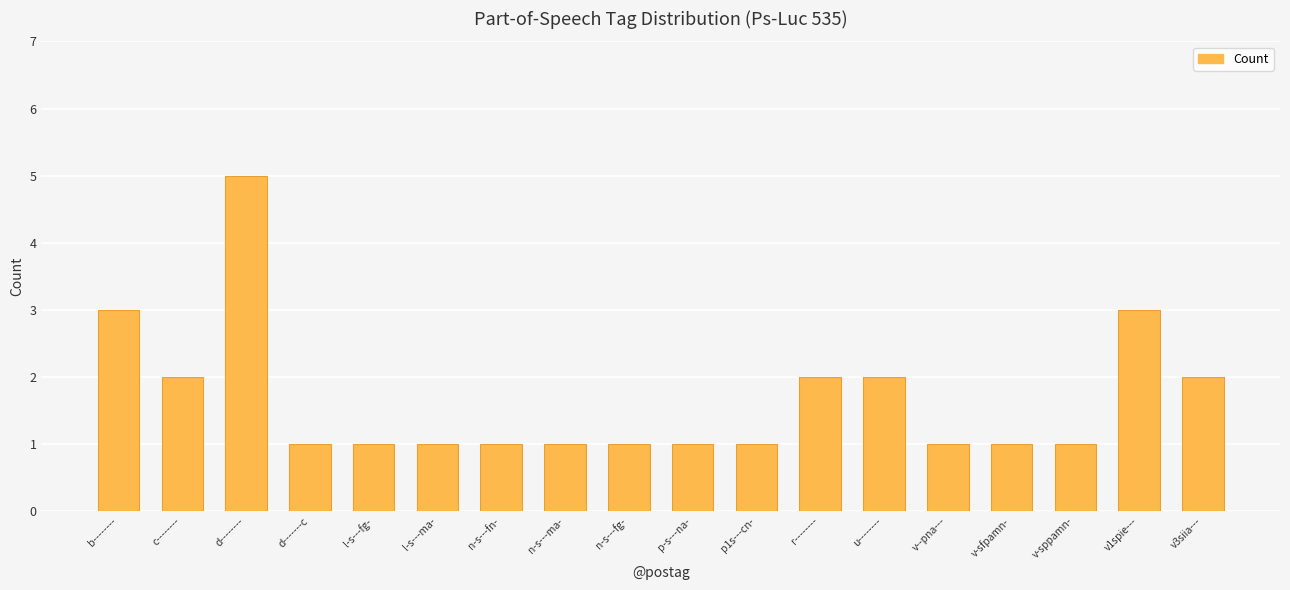

Approximately how many times larger is the value at v1spie--- compared to l-s---ma-?

3.0